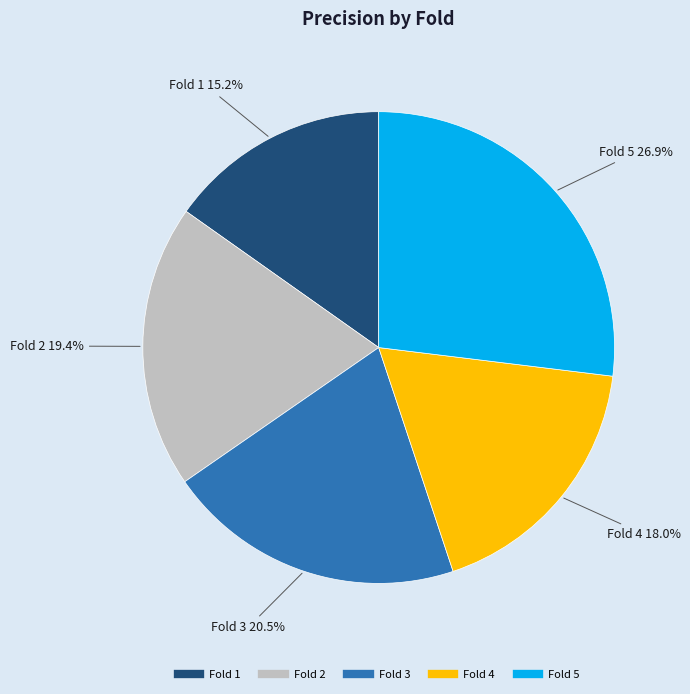

Combined, do Fold 3 and Fold 2 account for over 50%?

No